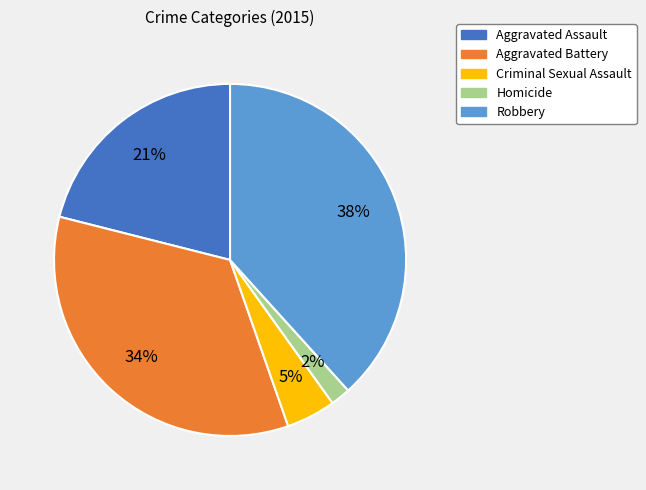

What percentage is the Aggravated Assault slice, to the nearest percent?

21%